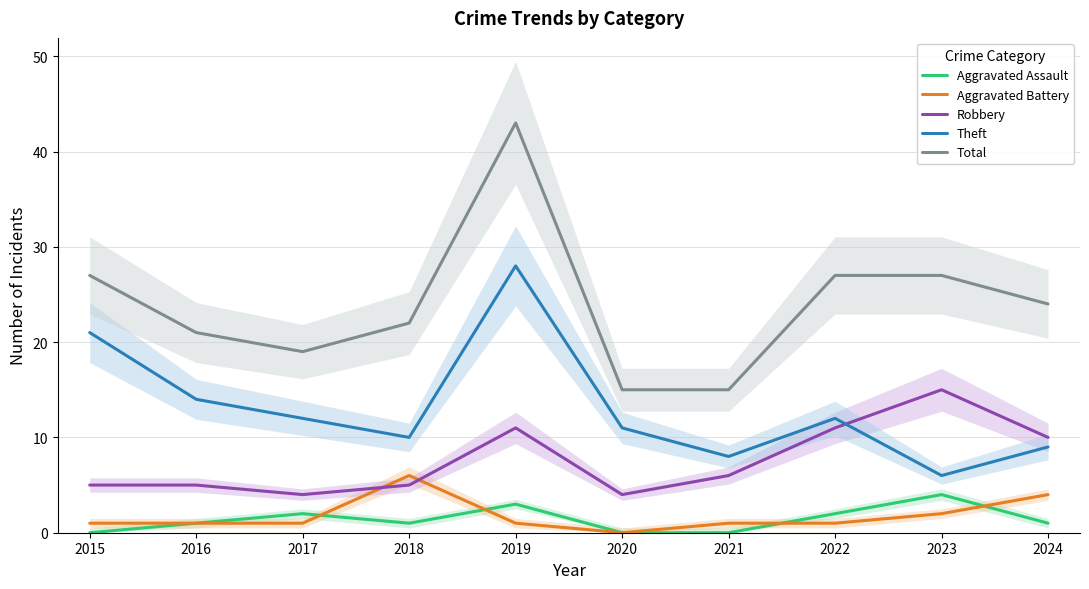

How many data points does each series have?

10